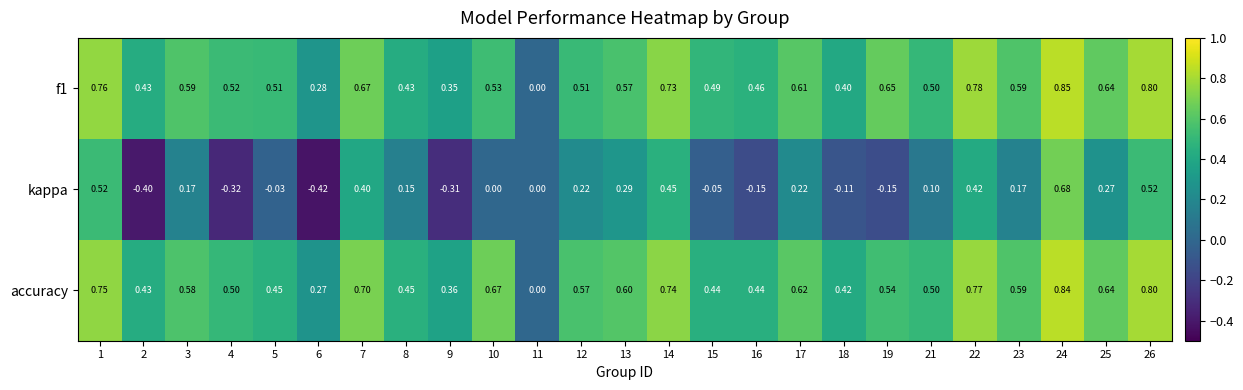

At 19, list the series in order from smallest to largest.

kappa, accuracy, f1